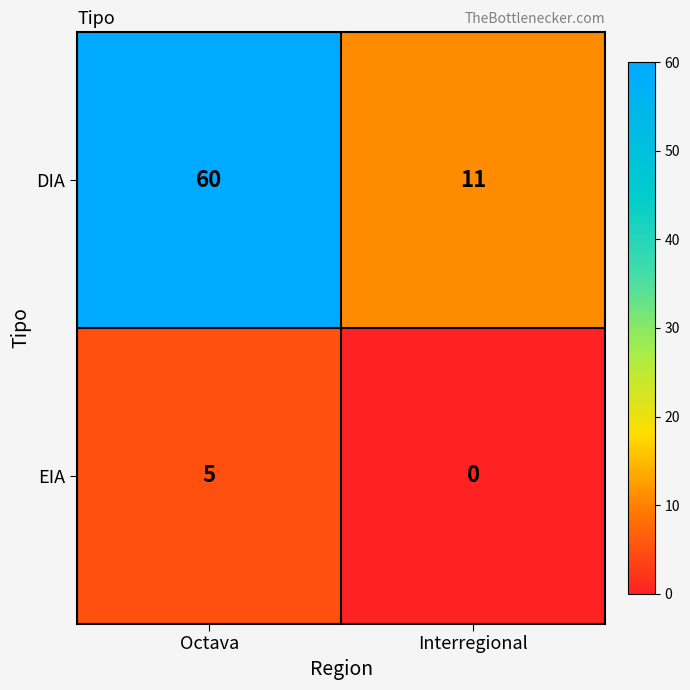

Reading left to right, list all the values displayed in this chart.

DIA: Octava=60	Interregional=11
EIA: Octava=5	Interregional=0